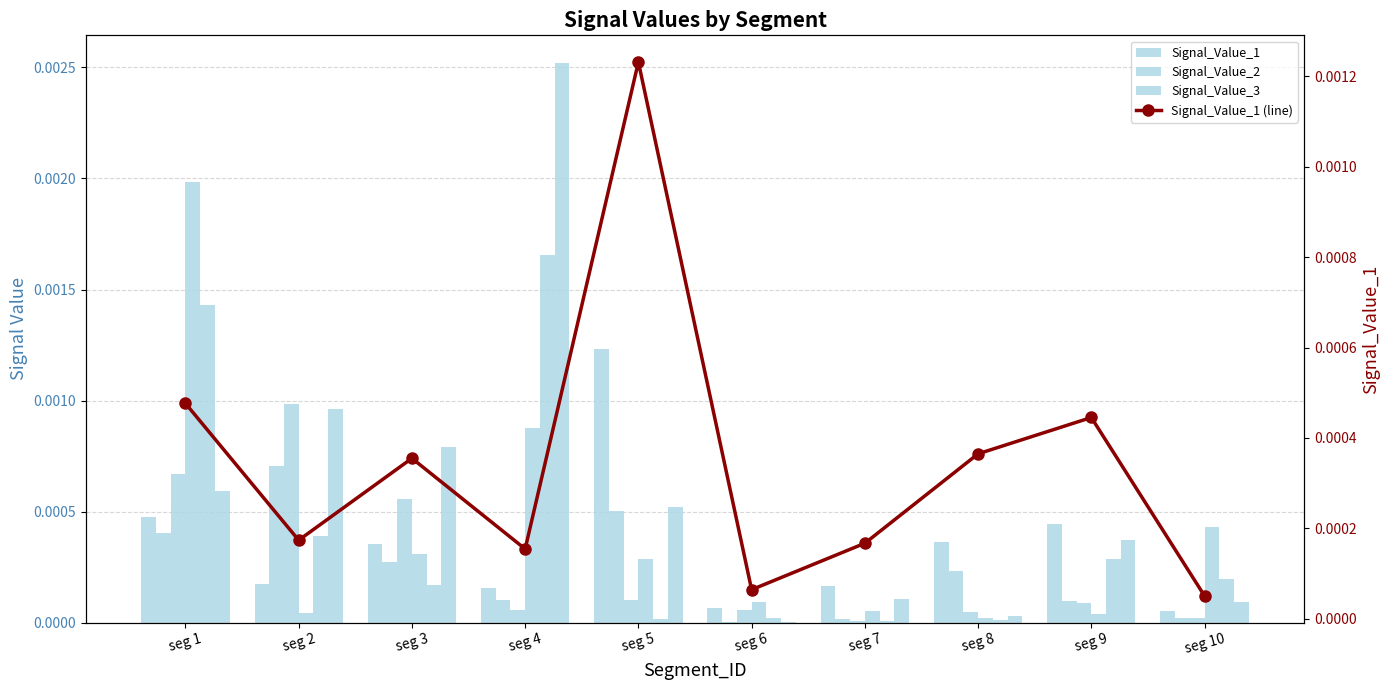

Is the value of Signal_Value_4 at seg 4 greater than the value of Signal_Value_6 at seg 10?

Yes